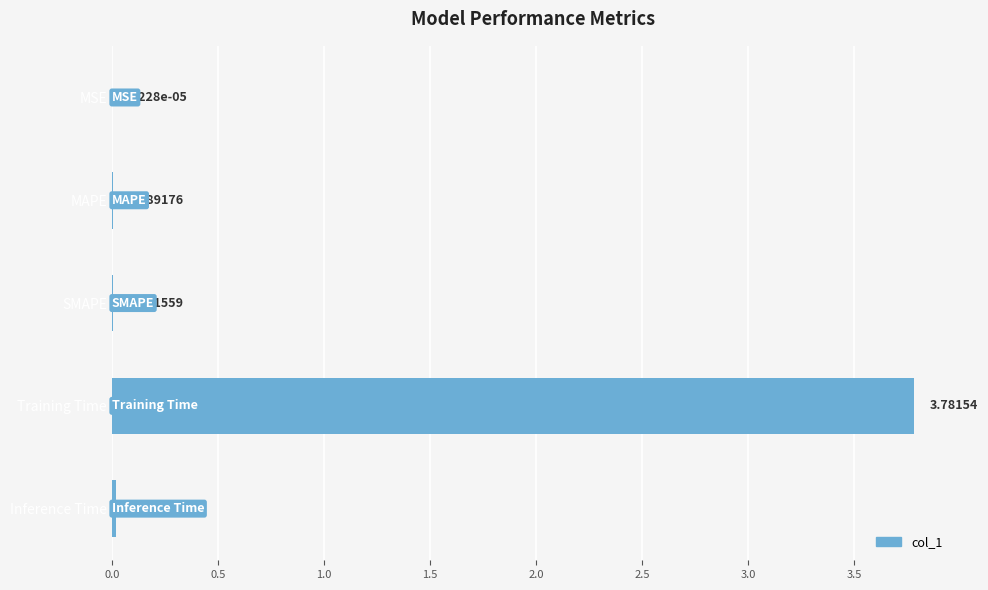

What is the change in value from Training Time to Inference Time?

-3.8